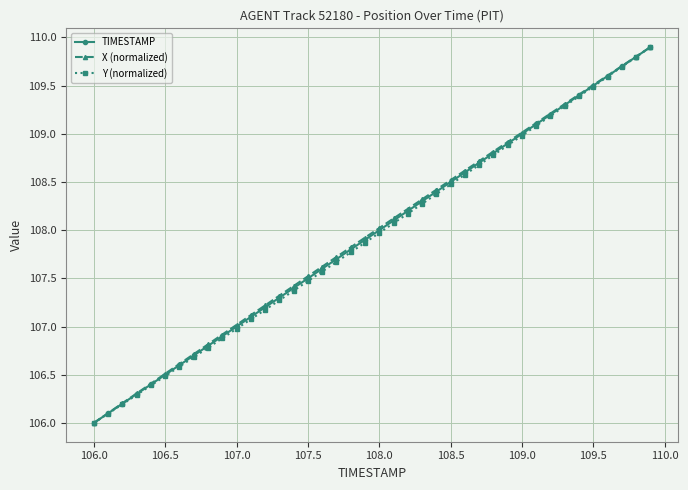

What is the smallest value displayed?

106.0